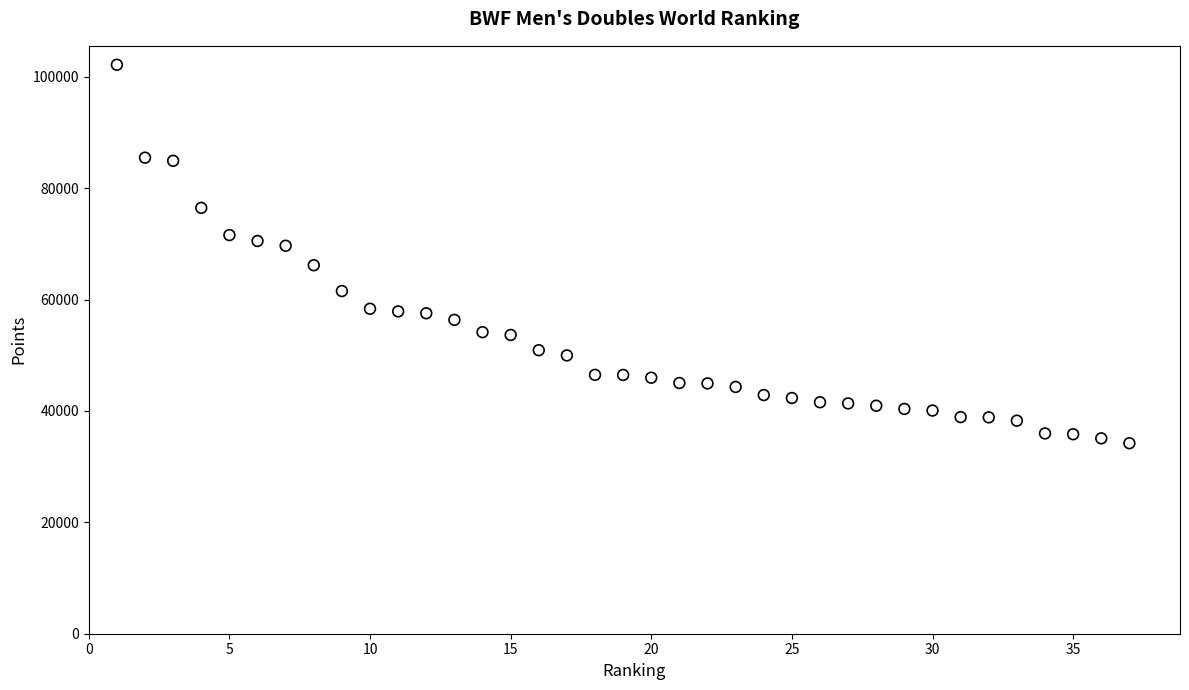

What is the range of X values (max minus min)?

36.0